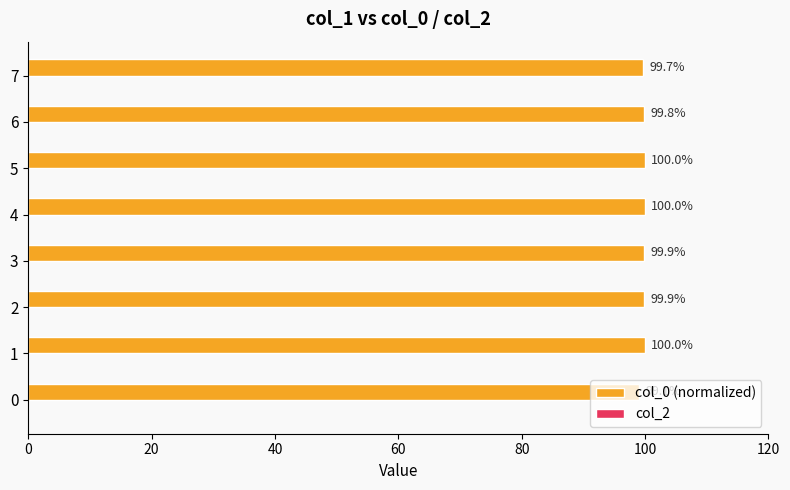

Which has a higher value, 5 or 0?

5